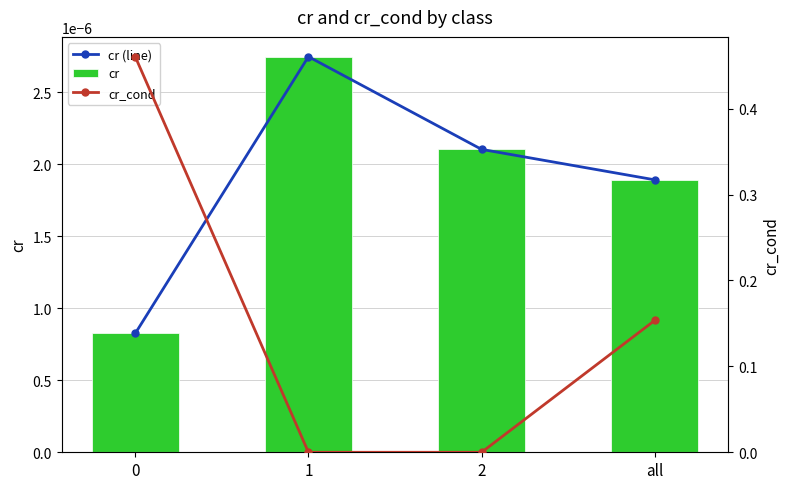

What is the label of the 3rd bar from the right?

1